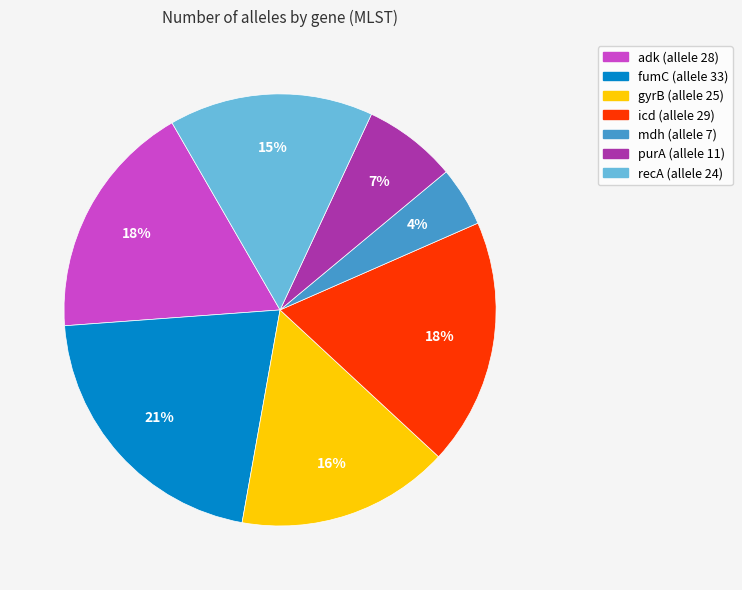

True or false: fumC accounts for 12% of the total.

False